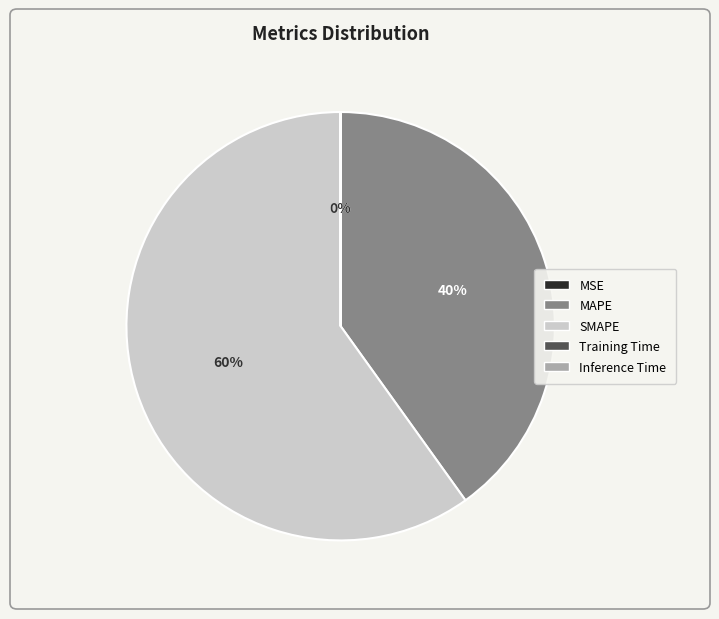

To the nearest percent, what portion does SMAPE represent?

60%